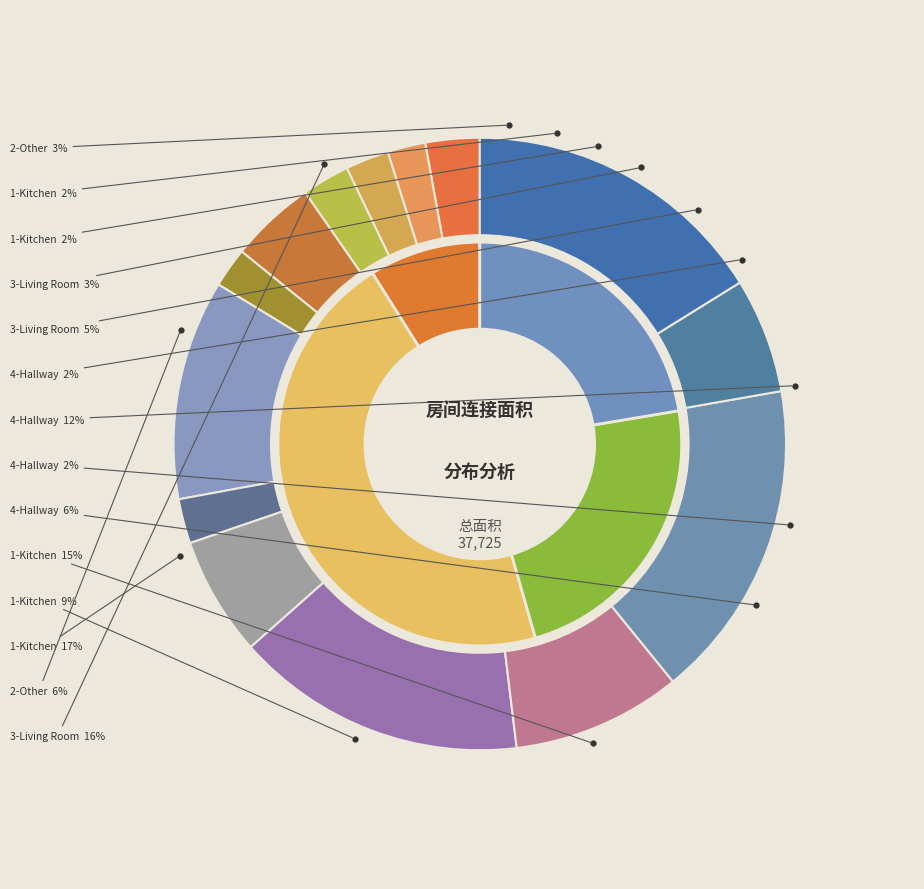

Rank the categories by value from highest to lowest.

1-Kitchen, 3-Living Room, 1-Kitchen, 4-Hallway, 1-Kitchen, 4-Hallway, 2-Other, 3-Living Room, 2-Other, 3-Living Room, 4-Hallway, 1-Kitchen, 4-Hallway, 1-Kitchen